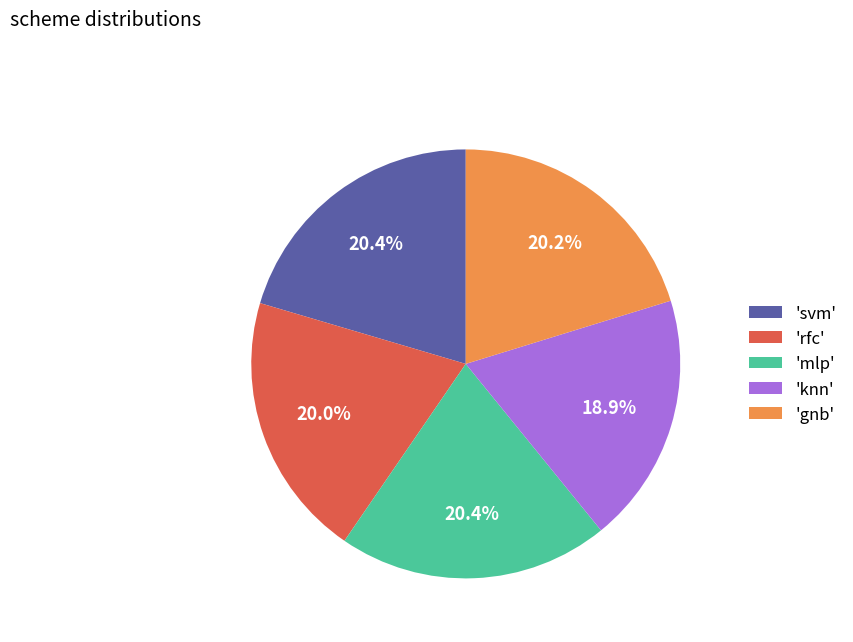

Between 'gnb' and 'knn', which is larger?

'gnb'